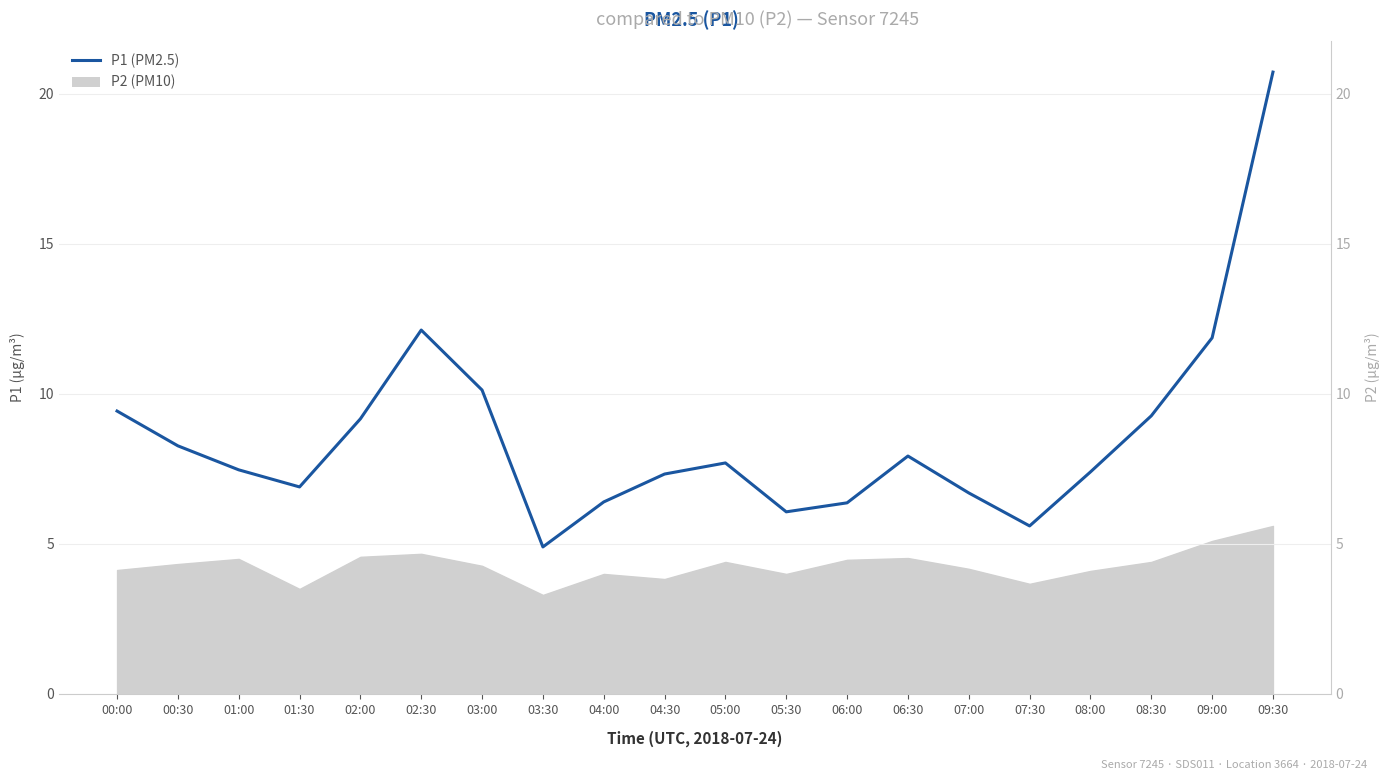

Reading left to right, what are all the values shown in this chart?

9.4	8.3	7.5	6.9	9.2	12.1	10.1	4.9	6.4	7.3	7.7	6.1	6.4	7.9	6.7	5.6	7.4	9.3	11.9	20.7